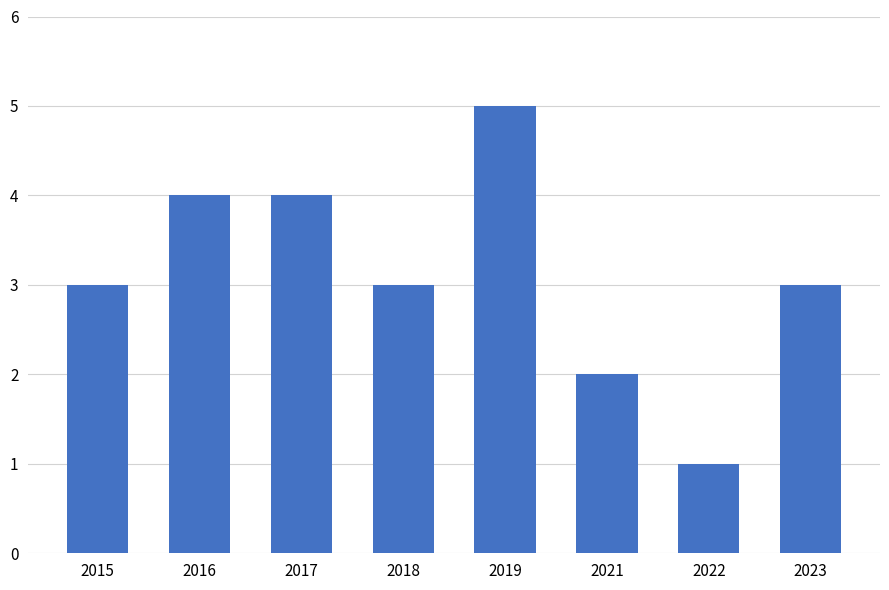

What is the difference between the second highest and minimum values?

3